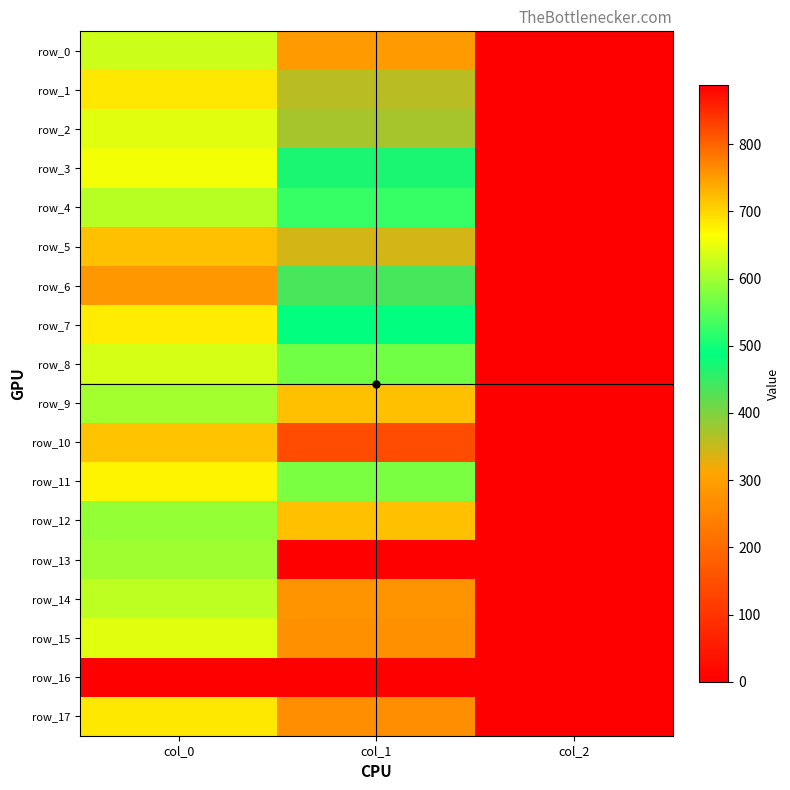

What is the total value across all series at col_0?

11143.3